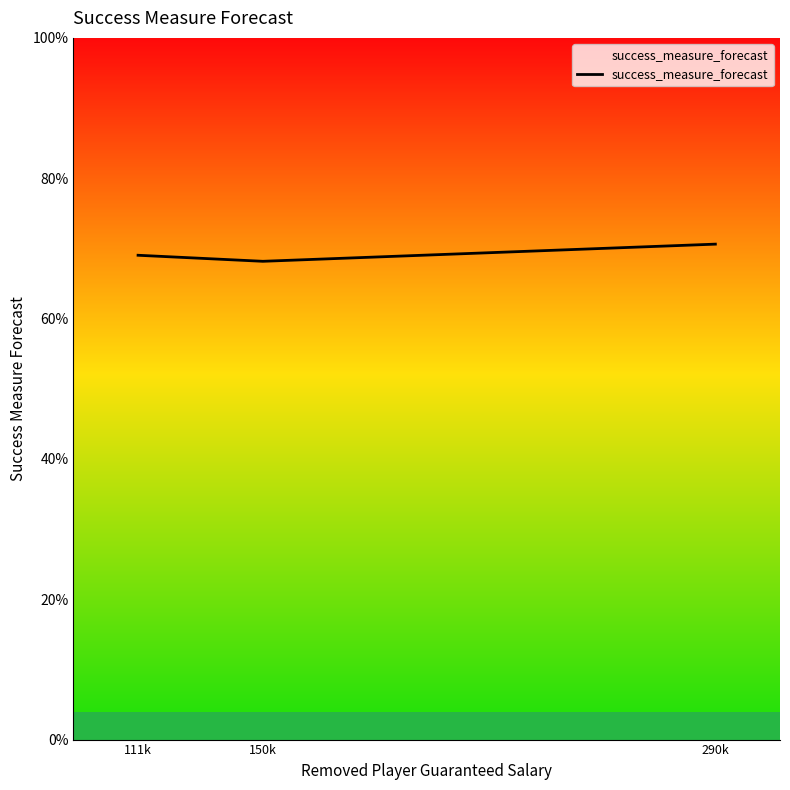

Reading left to right, list all the values displayed in this chart.

0.7	0.7	0.7